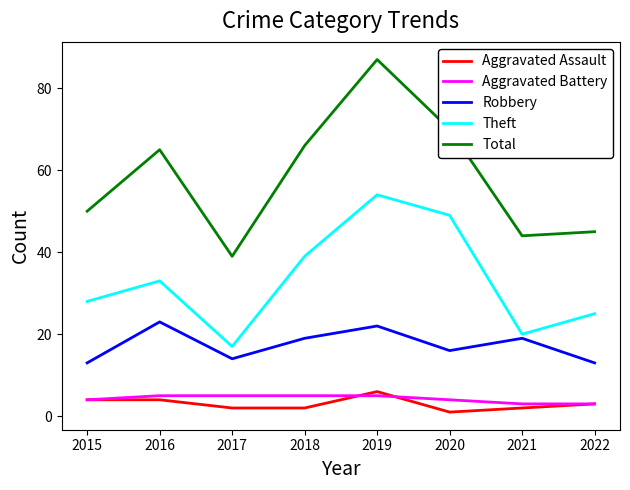

At which category is the sum across all series the highest?

2019